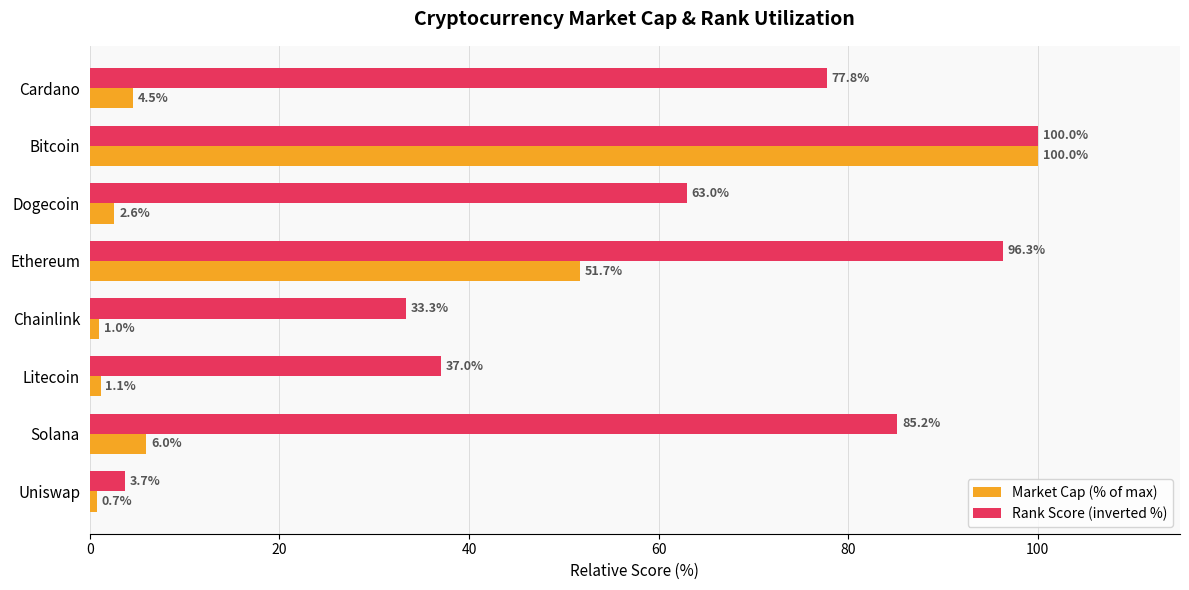

Is it true that Rank Score (inverted %) equals 116.0 at Solana?

False